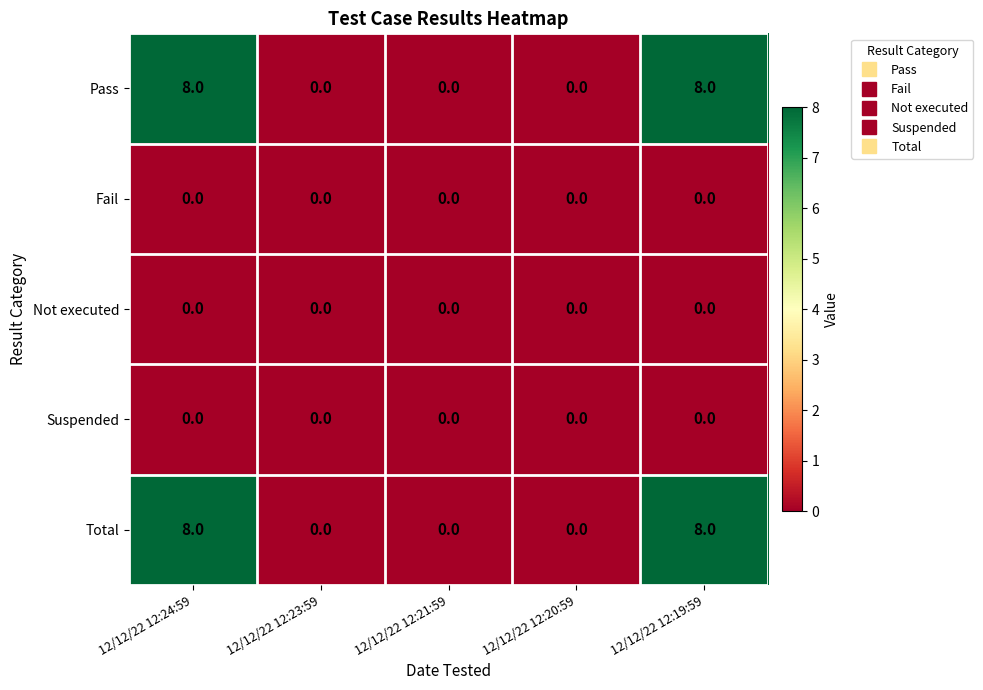

The Pass series shows 0 at 12/12/22 12:20:59. True or false?

True